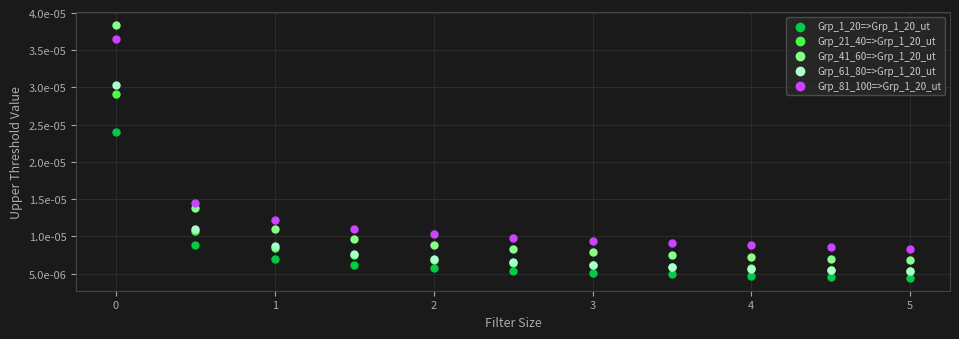

Which series reaches the maximum Y coordinate?

Grp_41_60=>Grp_1_20_ut